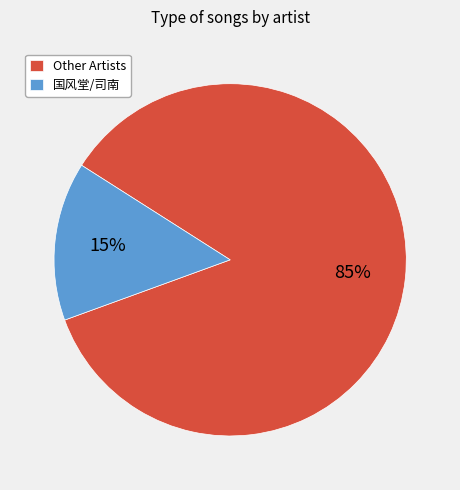

Is there a majority slice in this chart?

Yes